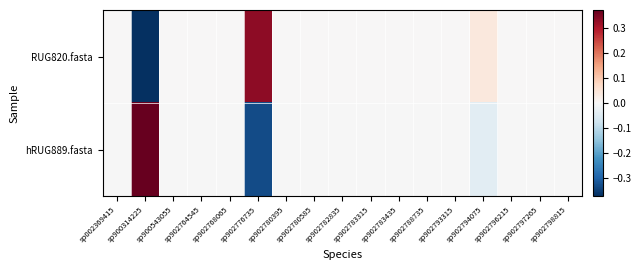

Between sp900543055 and sp902783315, which series saw the biggest shift?

RUG820.fasta